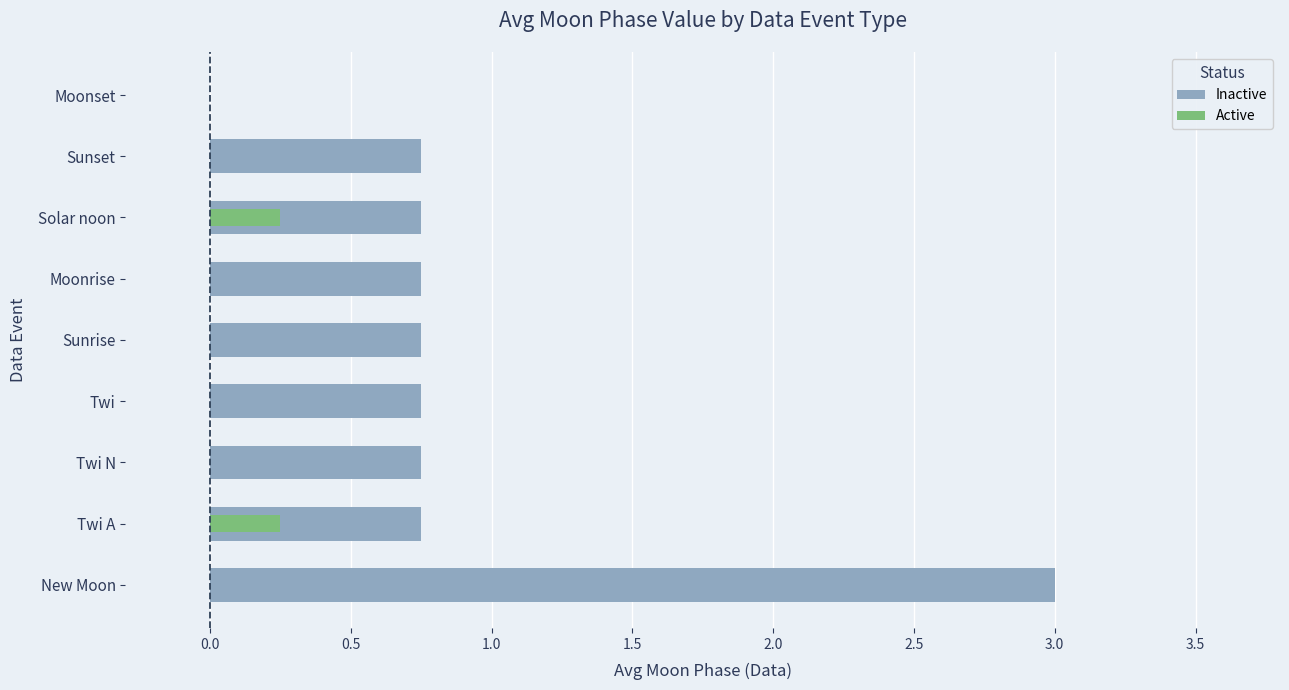

Is the value of Active at Twi A greater than the value of Inactive at Twi?

No